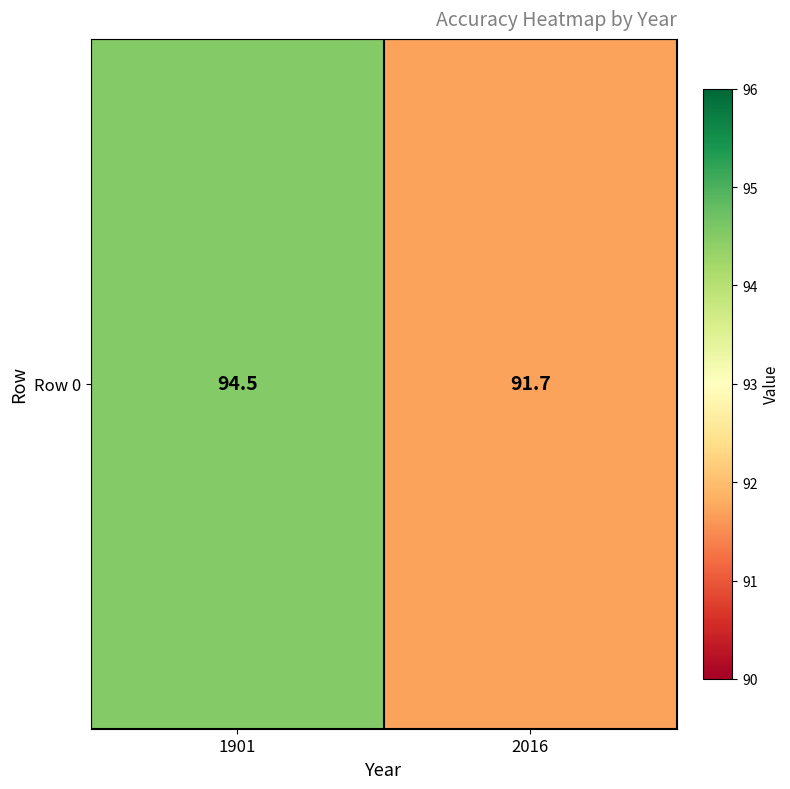

What is the ratio of the value at 2016 to the value at 1901?

1.0